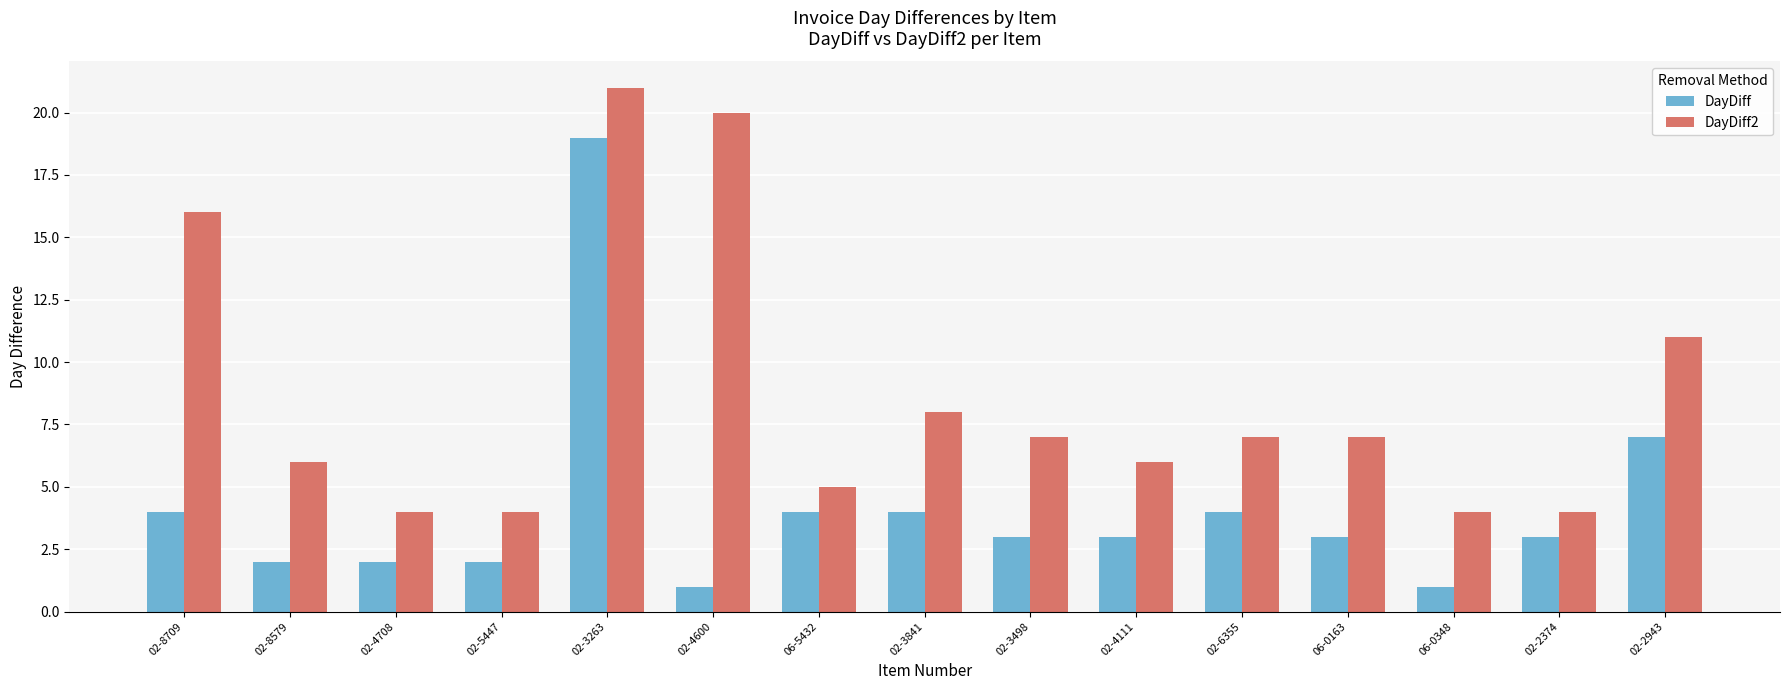

How many bars are there in total?

30